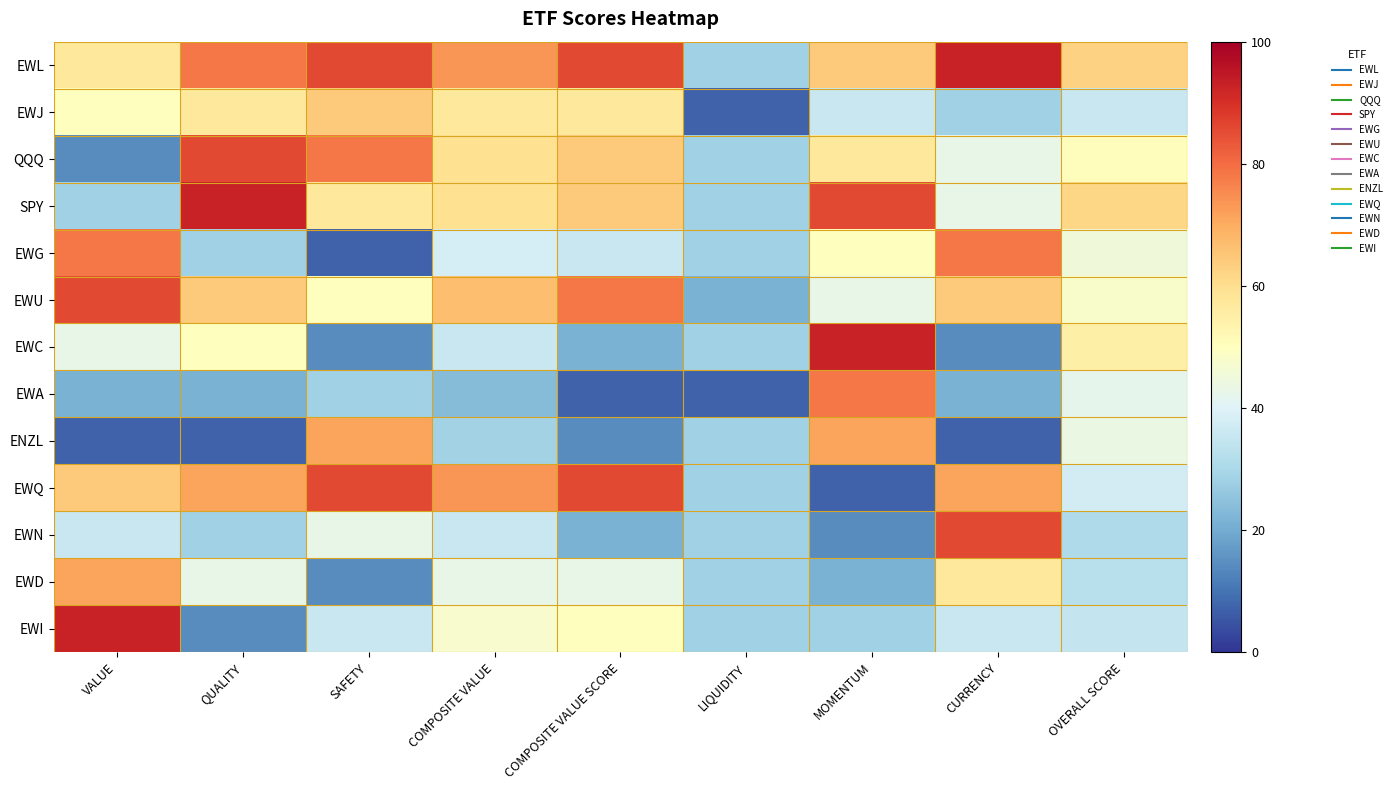

What is the greatest value displayed?

92.8